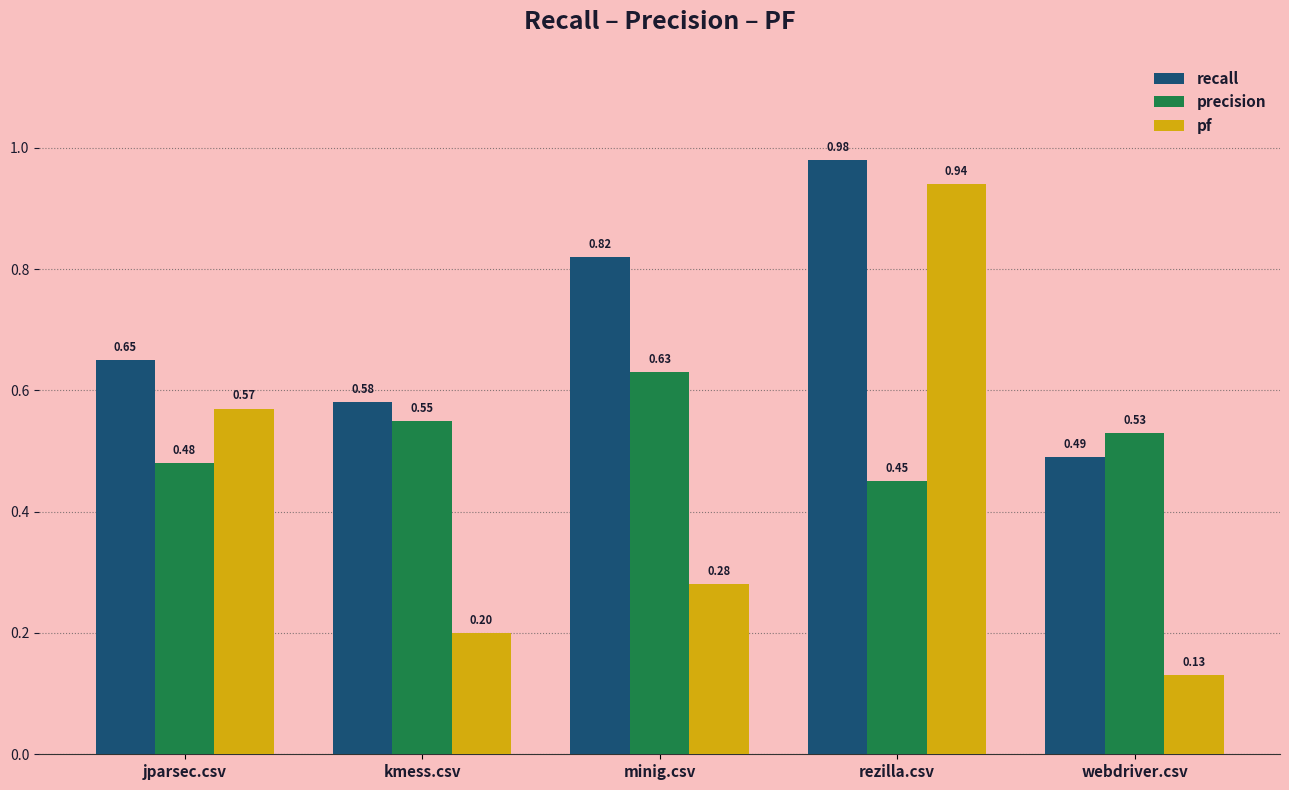

At how many categories does at least one series exceed 0?

5